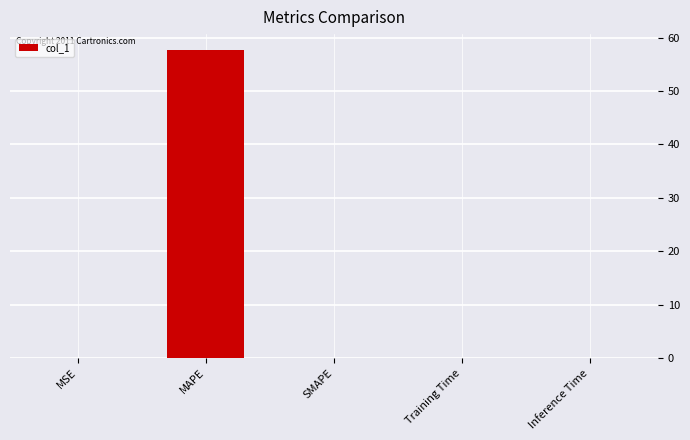

Which has a higher value, Training Time or MAPE?

MAPE